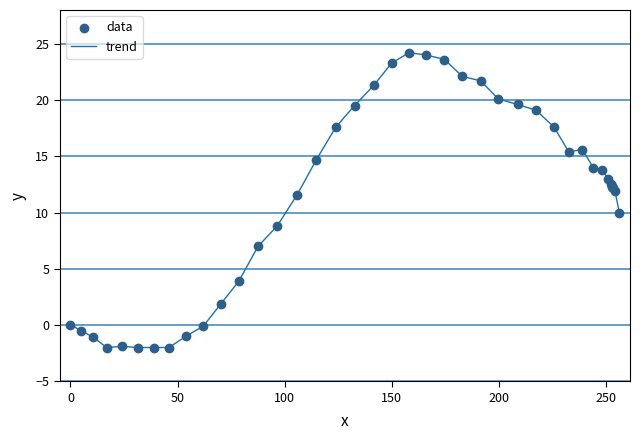

What is the minimum value shown in the chart?

-2.0